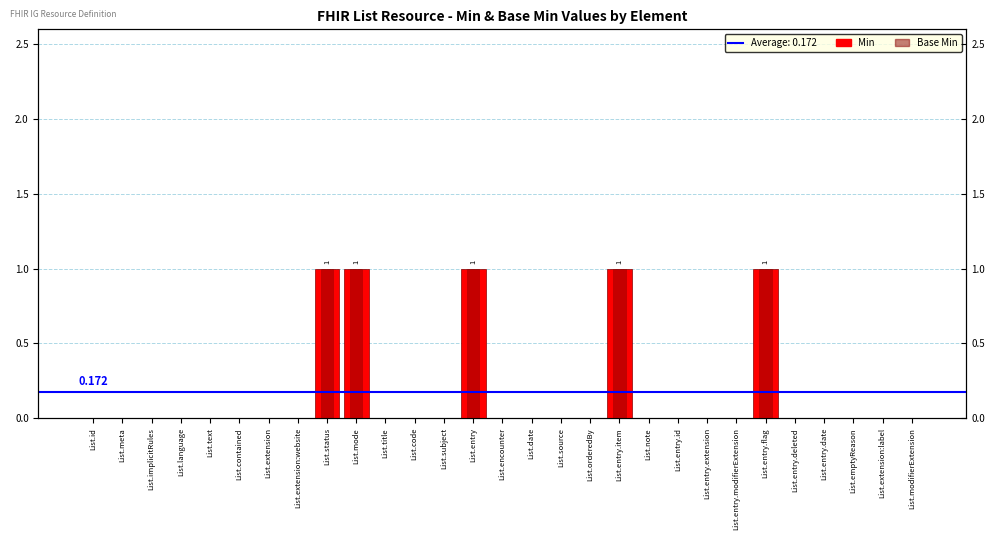

What is the difference between the second highest and second lowest values in the Base Min series?

1